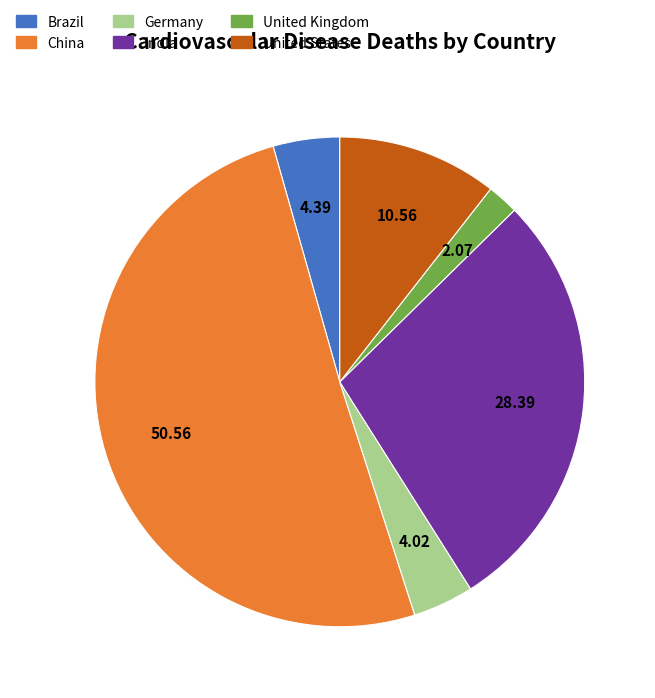

Is the sum of China and United States greater than half?

Yes